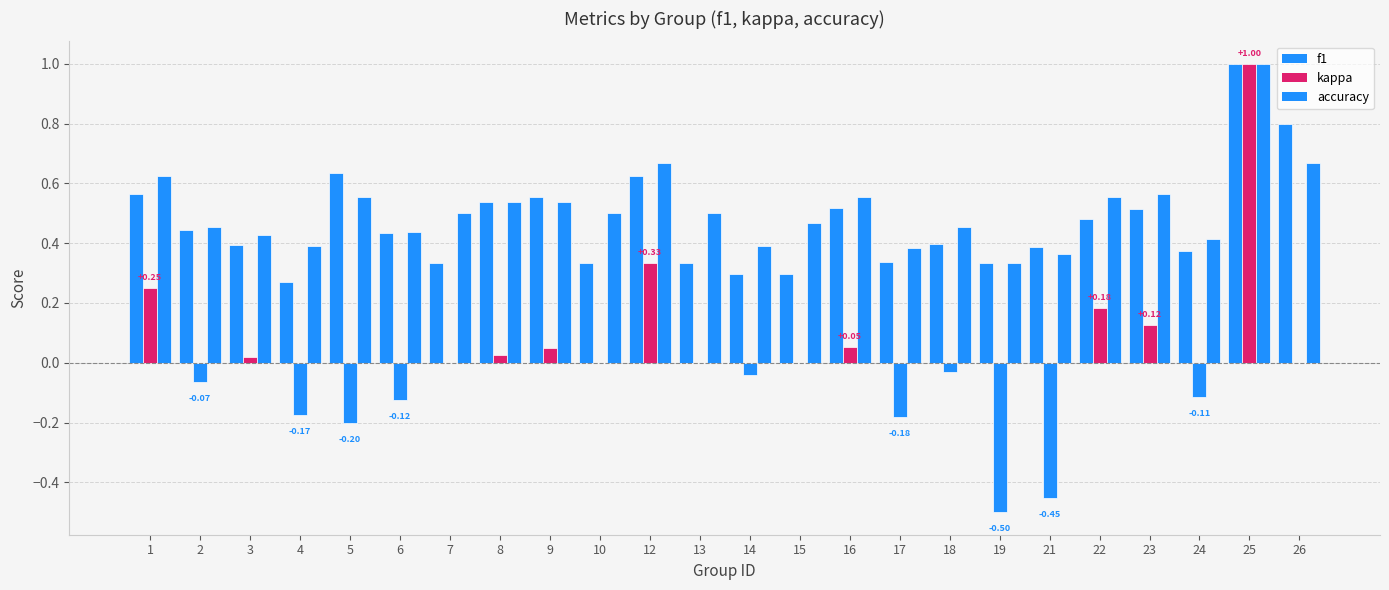

Which series changed the most between 8 and 18?

f1